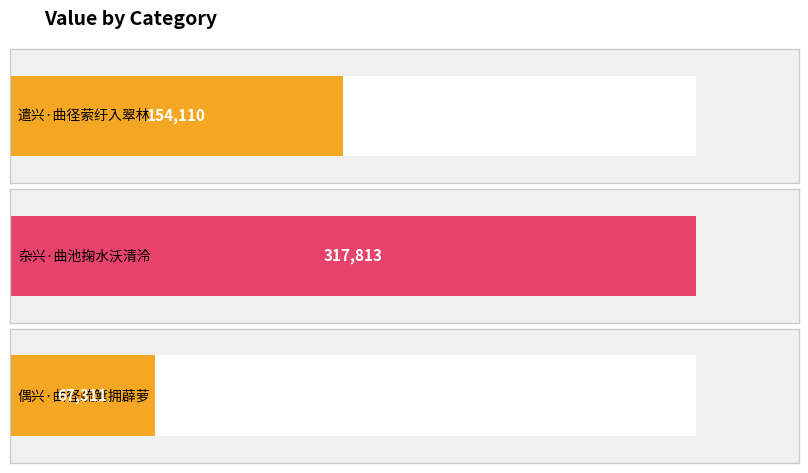

How many series are shown in this chart?

1